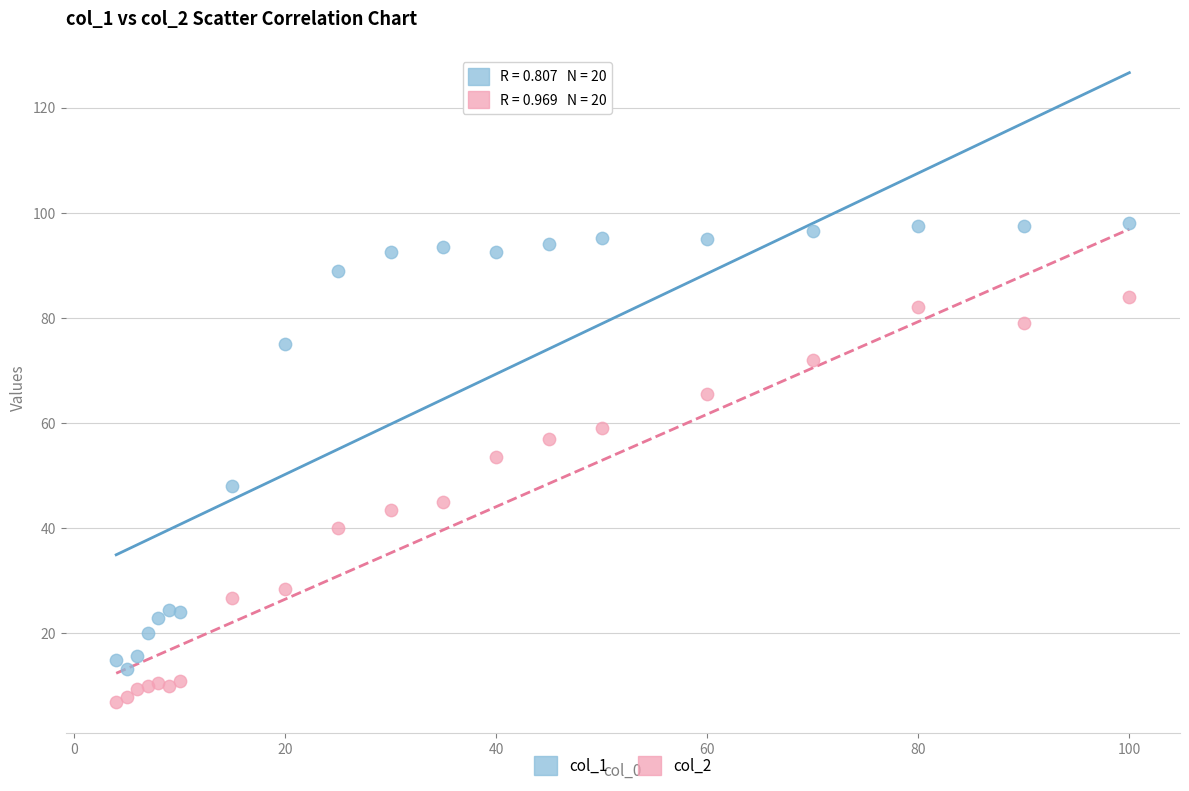

What are all the series names shown in the legend?

col_1, col_2